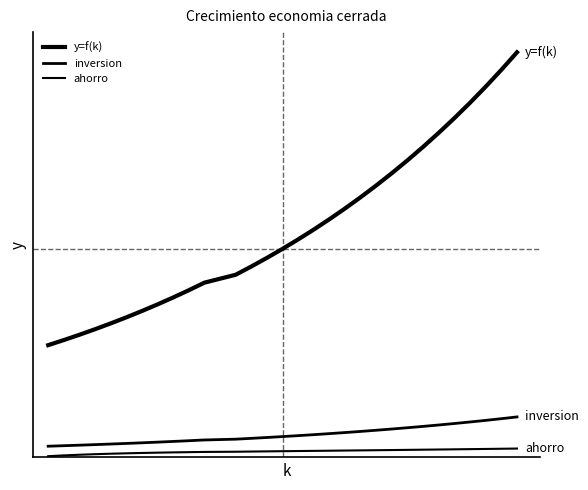

Does the chart have visible grid lines?

No